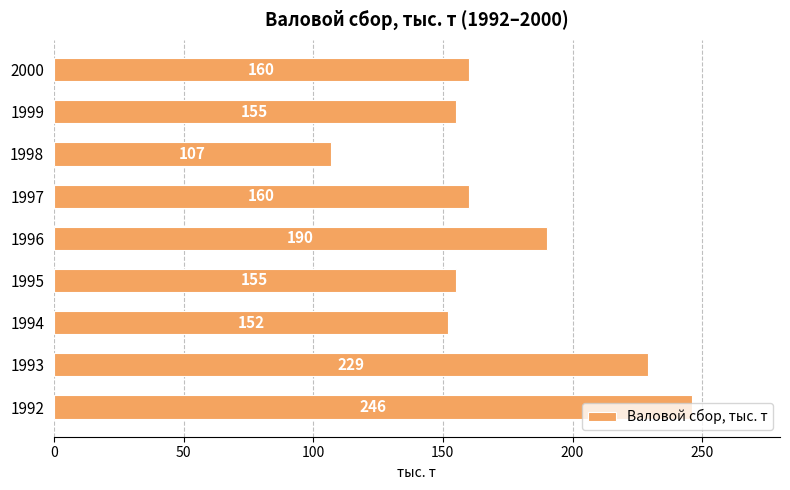

What is the average value?

173